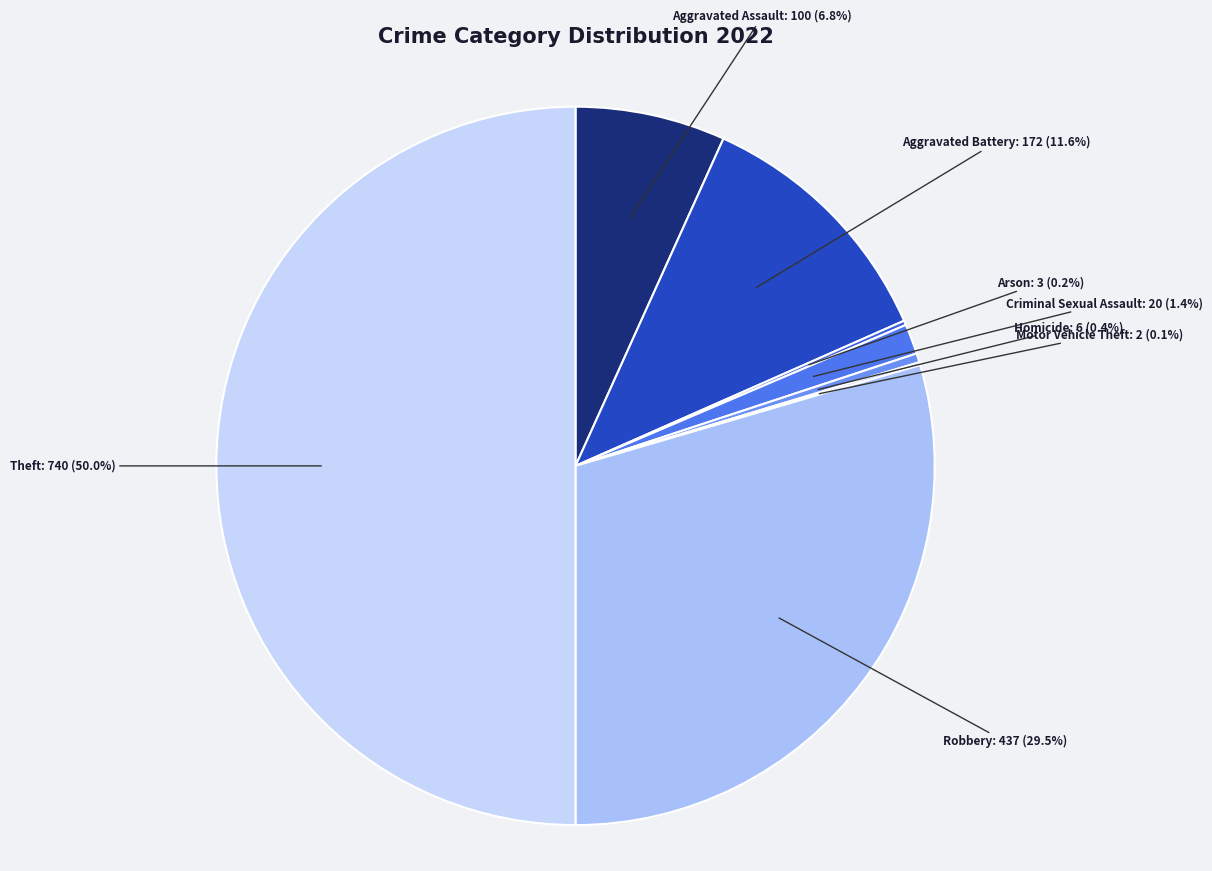

Is Homicide the majority of the pie?

No